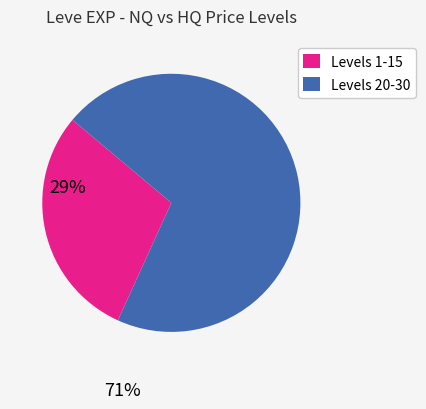

What is the largest slice in the pie chart?

Levels 20-30